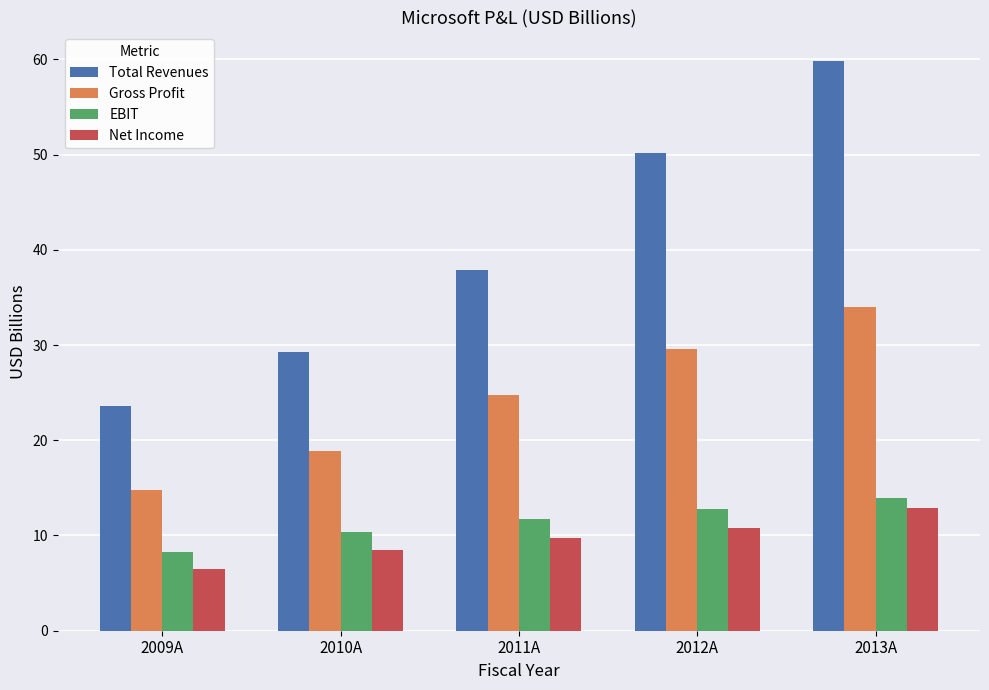

Which series has the largest total across all categories?

Total Revenues